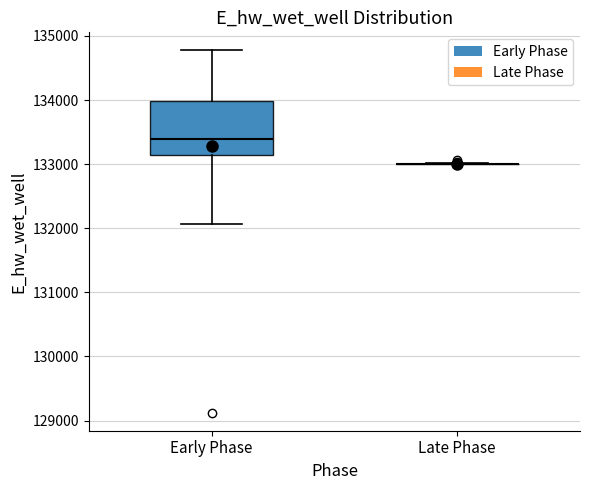

Reading left to right, read every box against the y-axis: the position of its median line, the range the box covers, and the ends of its whiskers. The values are not printed on the chart, so give them approximately, as read against the axis.

Early Phase: median 133400, box 133100 to 134000, whiskers 132100 to 134800
Late Phase: box collapsed to a line at 133000, whiskers 133000 to 133000